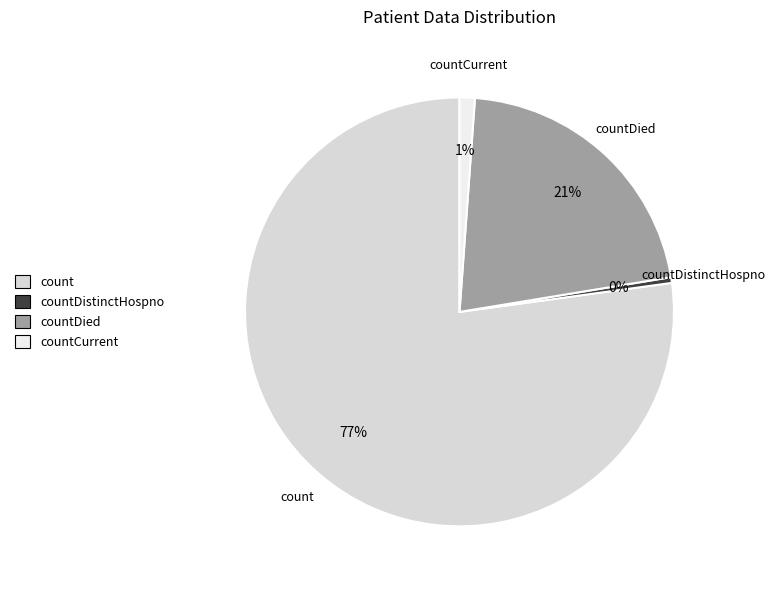

How many slices are in this pie chart?

4